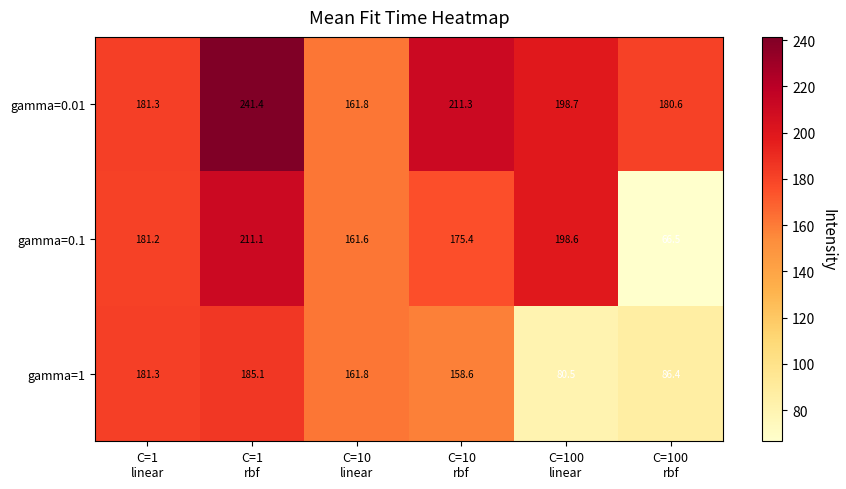

What is the total value across all series at C=100
rbf?

333.5